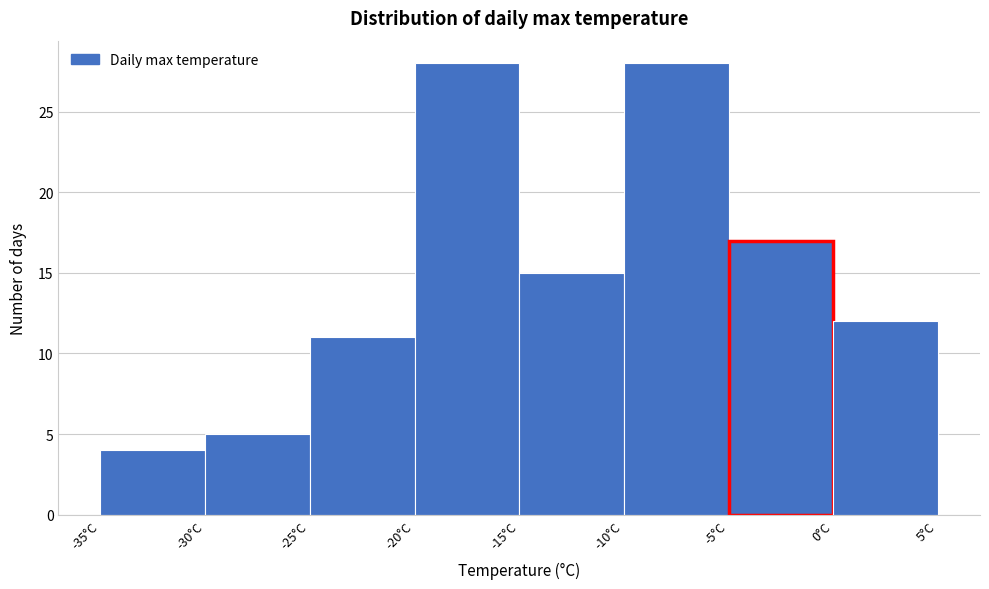

What is the height of the bar covering 0 to 5 on the x-axis? The values are not printed on the chart, so give them approximately, as read against the axis.

12